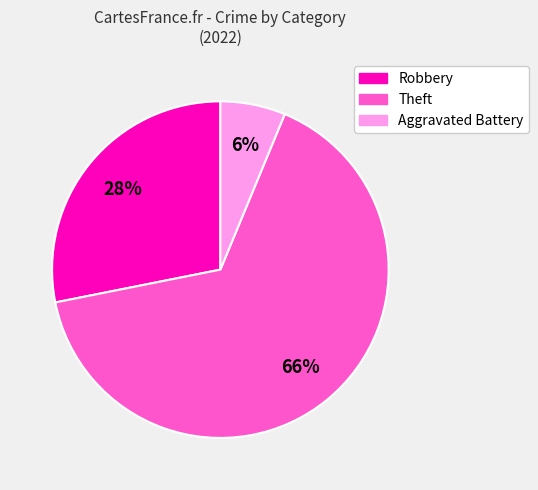

Is it true that Robbery is 28% of the pie?

True